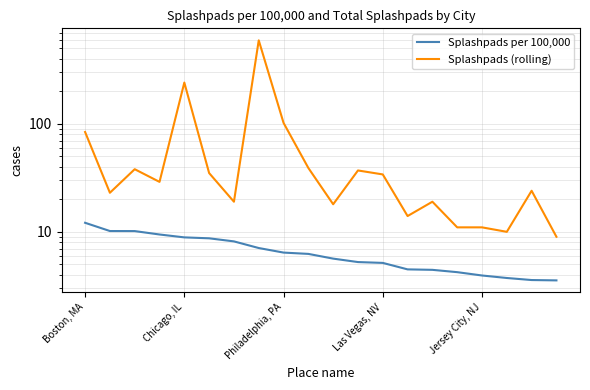

What is the difference between the highest and lowest values at Las Vegas, NV?

28.8